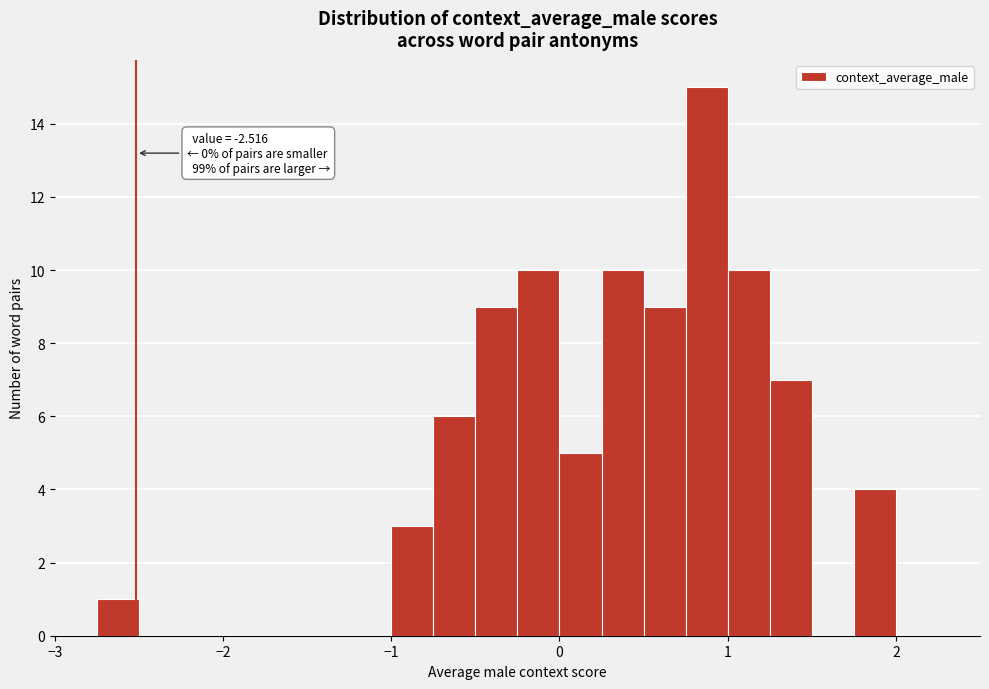

Around what value on the x-axis is the tallest bar? Give the approximate position of its centre, as read against the axis.

0.9